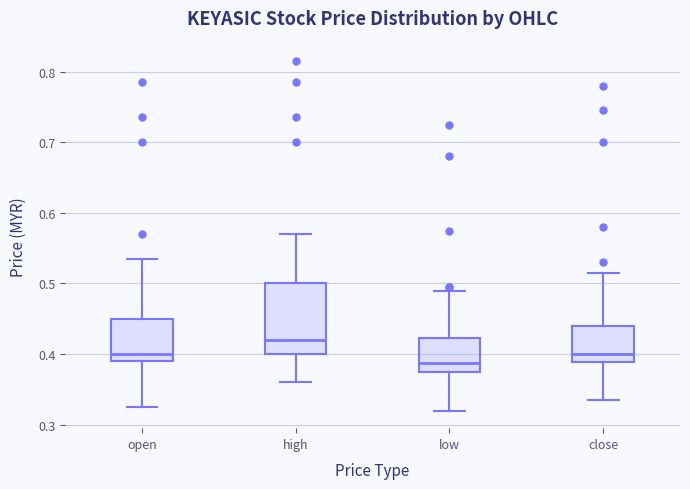

Which box is the tallest, from its lower edge to its upper edge?

high